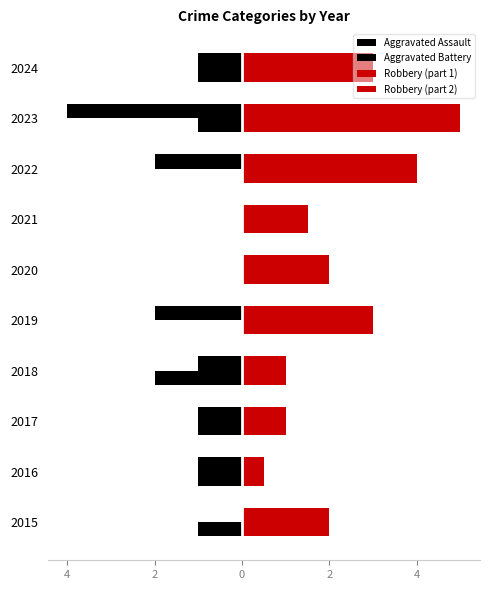

What is the difference between the second highest and minimum values in the Robbery (part 2) series?

3.5